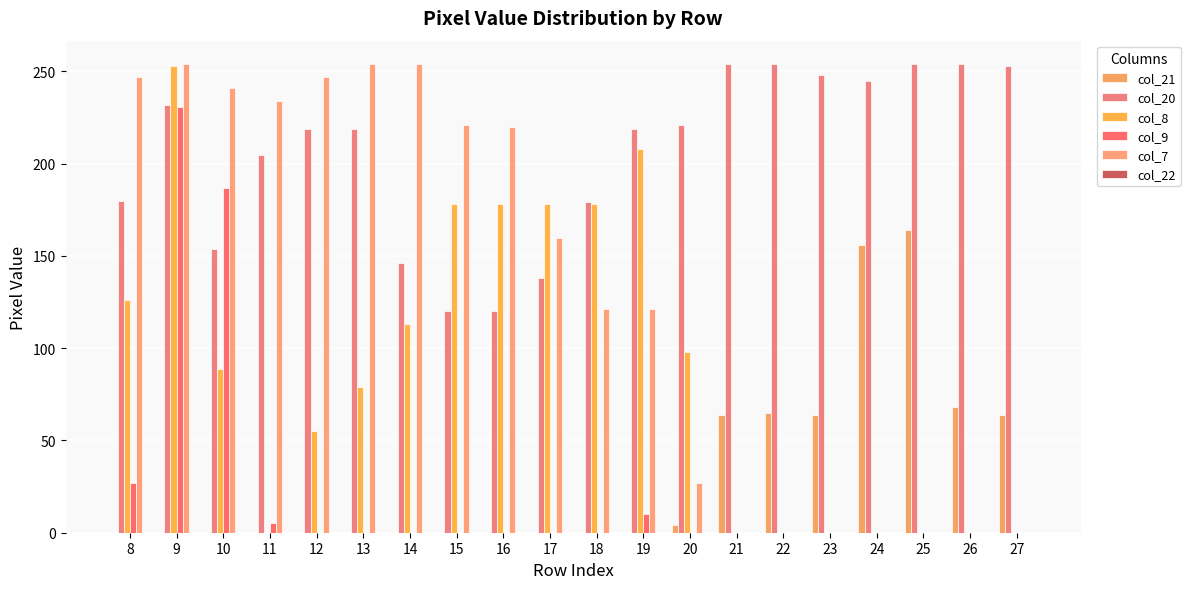

Reading left to right, extract all data points from this chart.

col_21: 8=0	9=0	10=0	11=0	12=0	13=0	14=0	15=0	16=0	17=0	18=0	19=0	20=4	21=64	22=65	23=64	24=156	25=164	26=68	27=64
col_20: 8=180	9=232	10=154	11=205	12=219	13=219	14=146	15=120	16=120	17=138	18=179	19=219	20=221	21=254	22=254	23=248	24=245	25=254	26=254	27=253
col_8: 8=126	9=253	10=89	11=0	12=55	13=79	14=113	15=178	16=178	17=178	18=178	19=208	20=98	21=0	22=0	23=0	24=0	25=0	26=0	27=0
col_9: 8=27	9=231	10=187	11=5	12=0	13=0	14=0	15=0	16=0	17=0	18=0	19=10	20=0	21=0	22=0	23=0	24=0	25=0	26=0	27=0
col_7: 8=247	9=254	10=241	11=234	12=247	13=254	14=254	15=221	16=220	17=160	18=121	19=121	20=27	21=0	22=0	23=0	24=0	25=0	26=0	27=0
col_22: 8=0	9=0	10=0	11=0	12=0	13=0	14=0	15=0	16=0	17=0	18=0	19=0	20=0	21=0	22=0	23=0	24=0	25=0	26=0	27=0